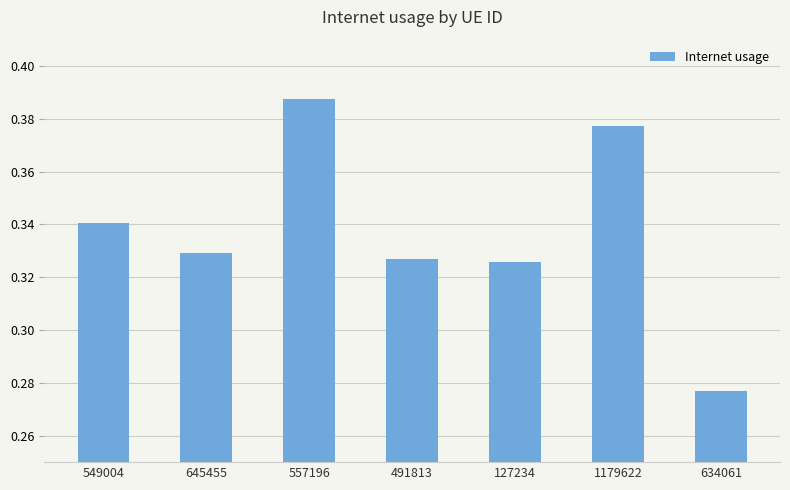

How many data points does each series have?

7